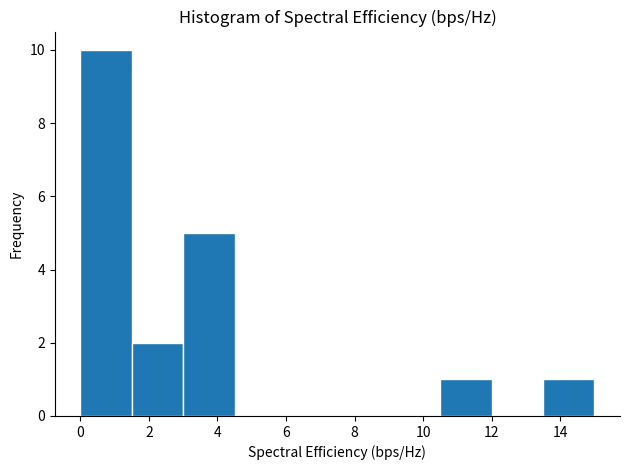

How tall is the bar that spans 3.0 to 4.6 on the x-axis? Neither the bar edges nor the heights are printed on the chart, so give them approximately, as read against the axes.

5